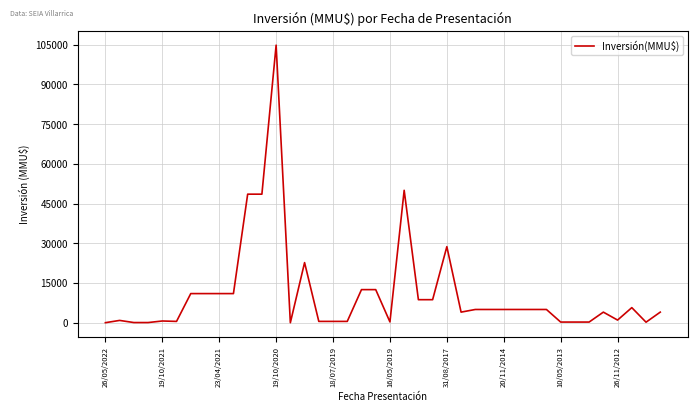

What is the greatest value displayed?

104810